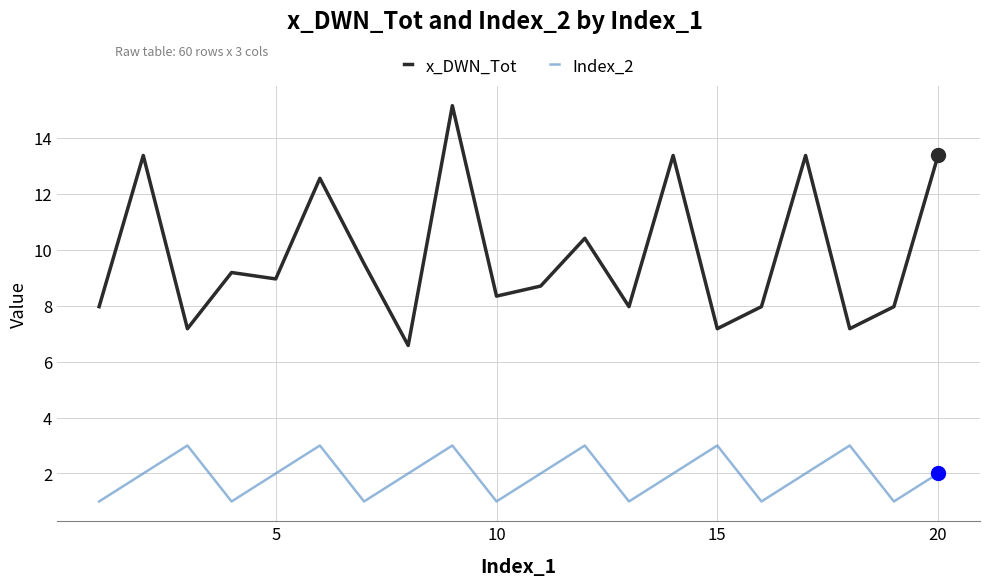

Which series has the widest spread of values?

x_DWN_Tot